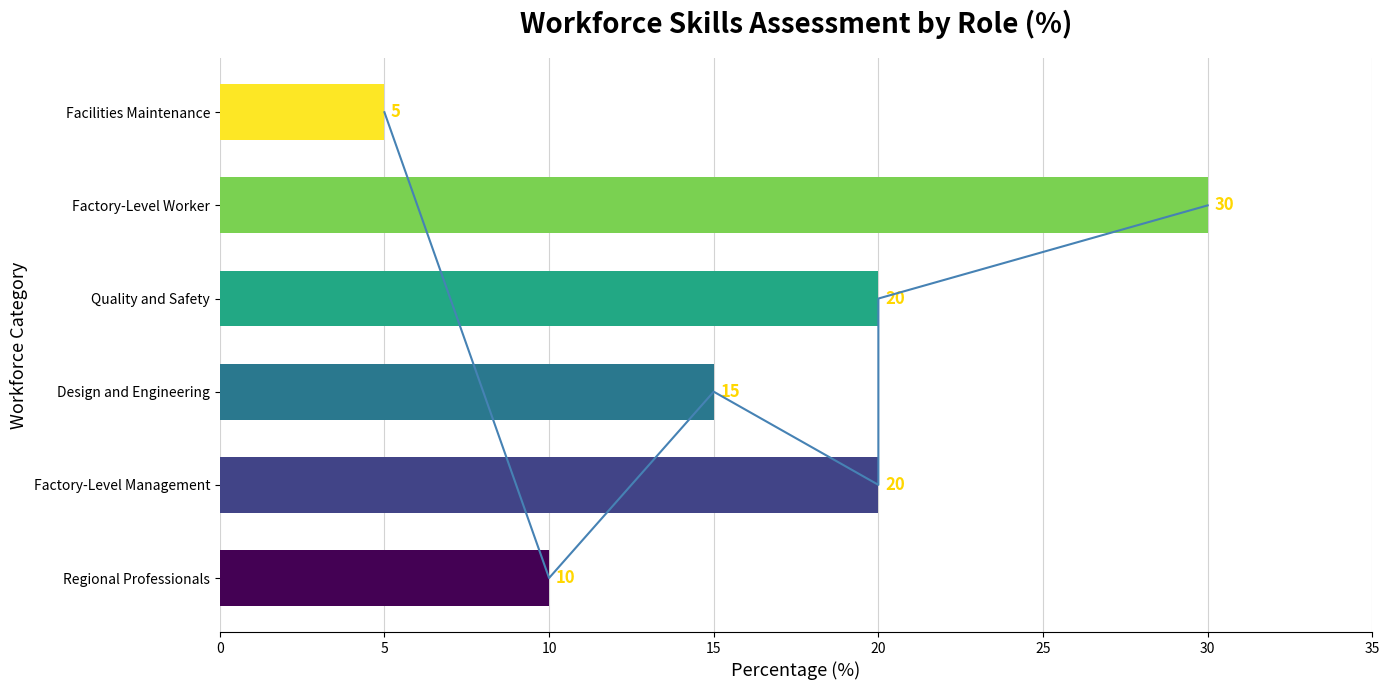

How many values exceed 20?

1